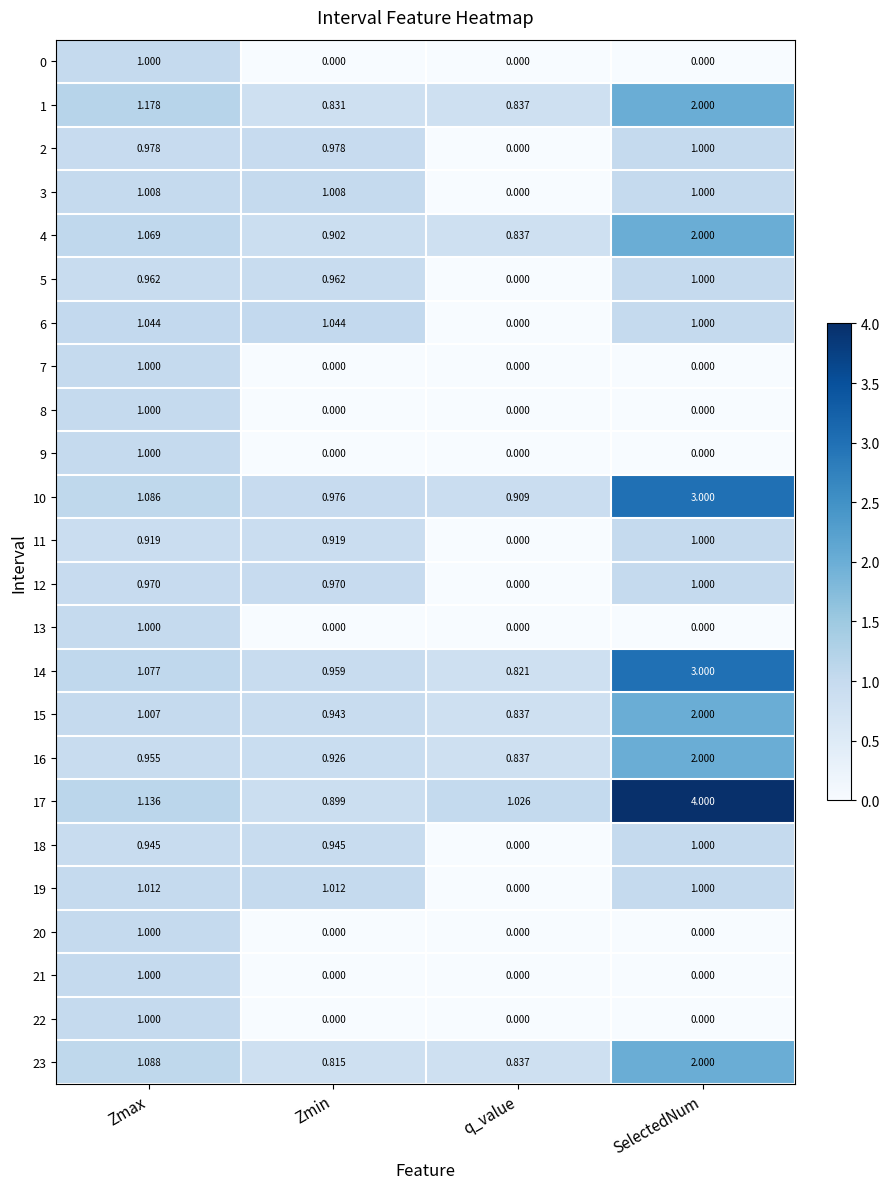

Count the number of data series in this chart.

24